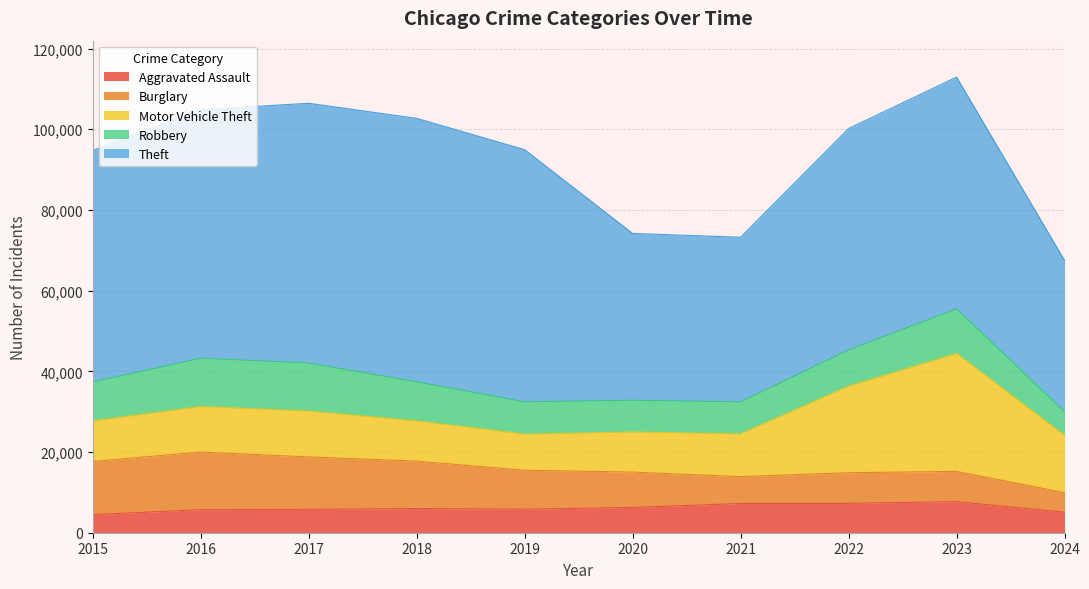

How many interior local peaks does the Theft series have?

2